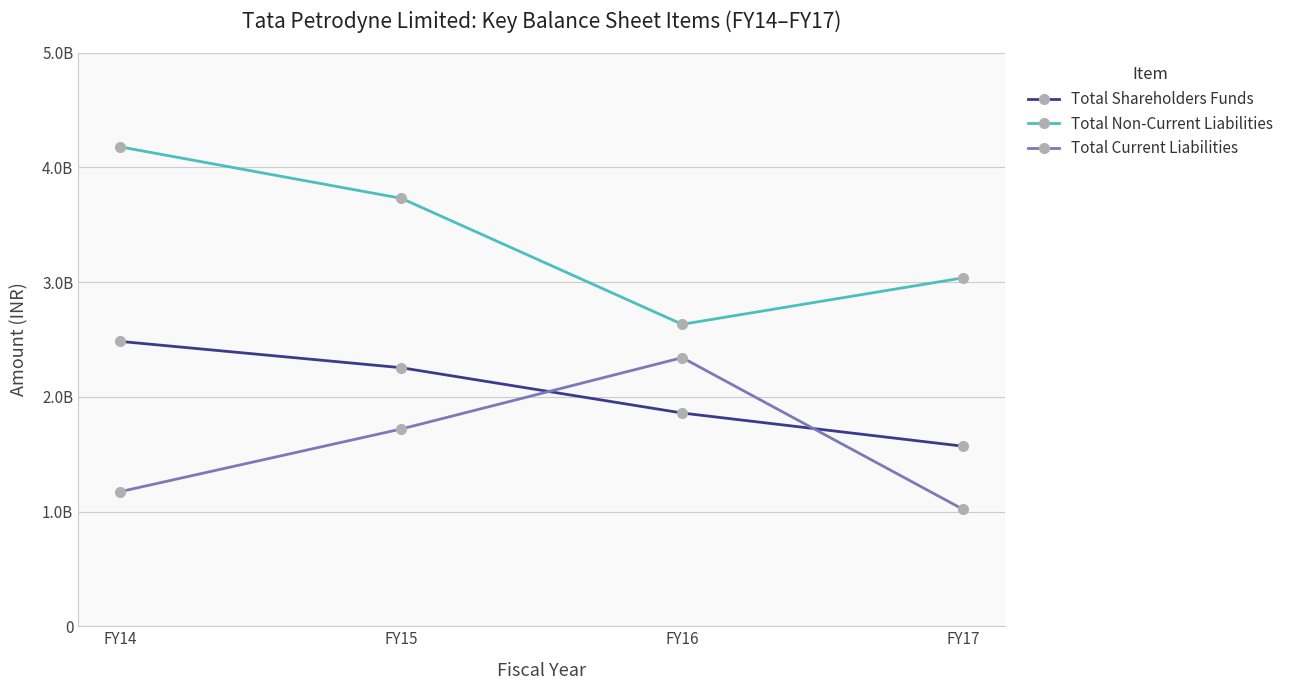

What value does the Total Current Liabilities series have at FY16, to the nearest 10?

2341380910